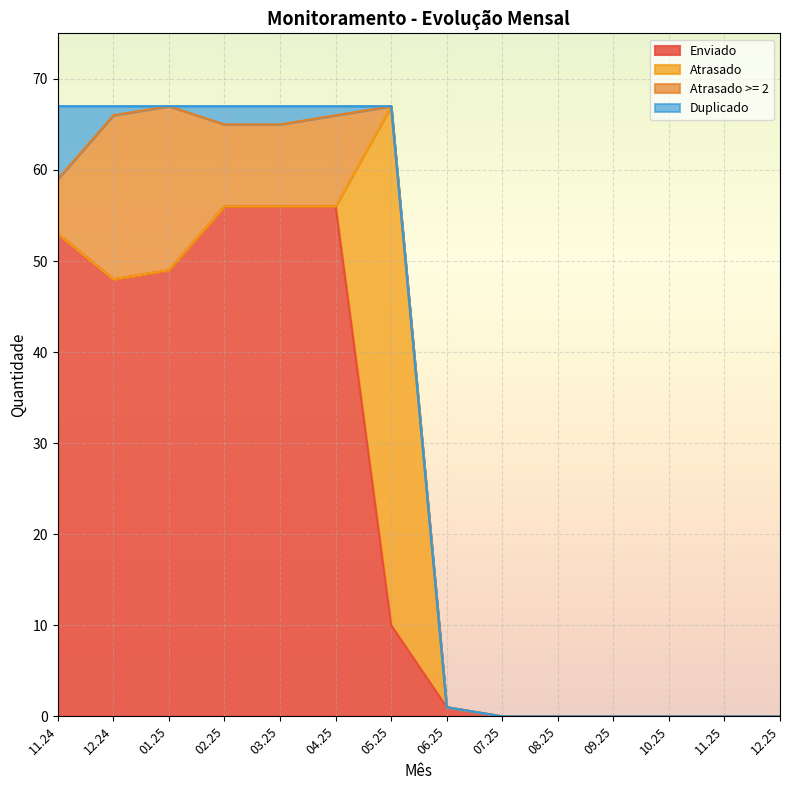

Which label corresponds to the largest value in the chart?

05.25